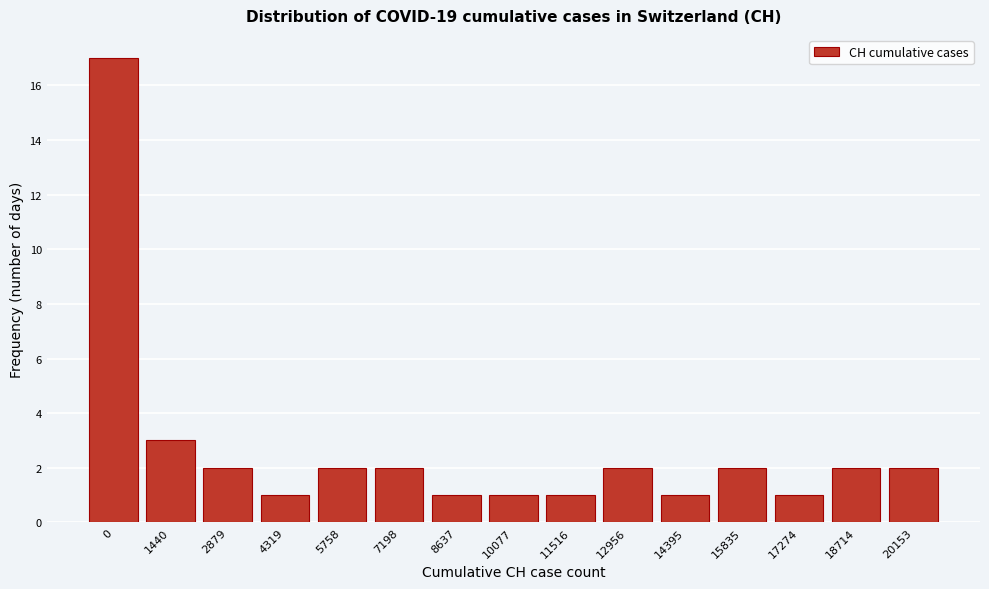

Reading right to left, transcribe all the data shown in this chart.

2	2	1	2	1	2	1	1	1	2	2	1	2	3	17